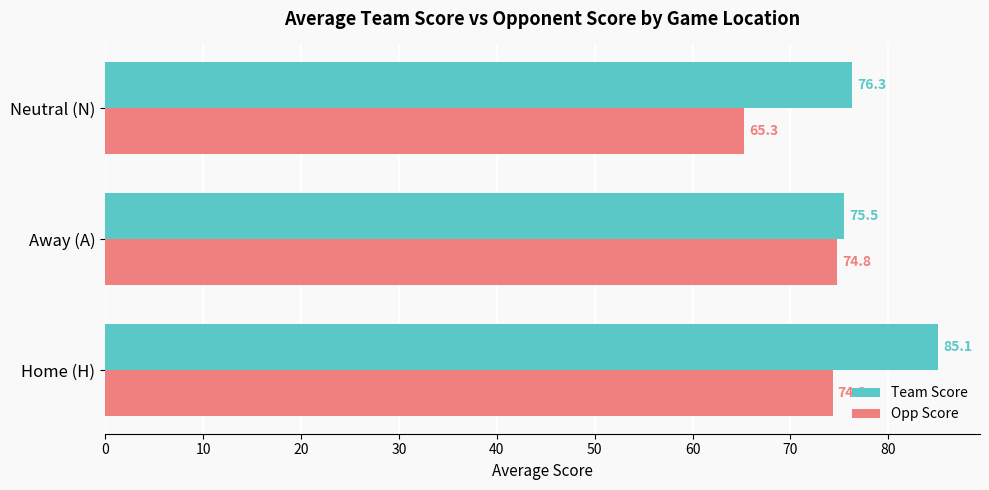

Which series has the widest spread of values?

Team Score